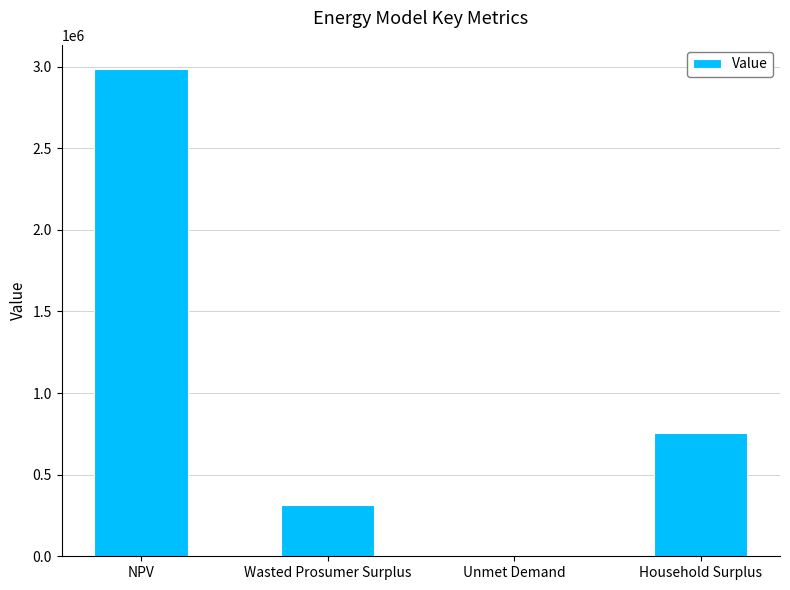

Where is the data nearest to the value 1496117?

Household Surplus